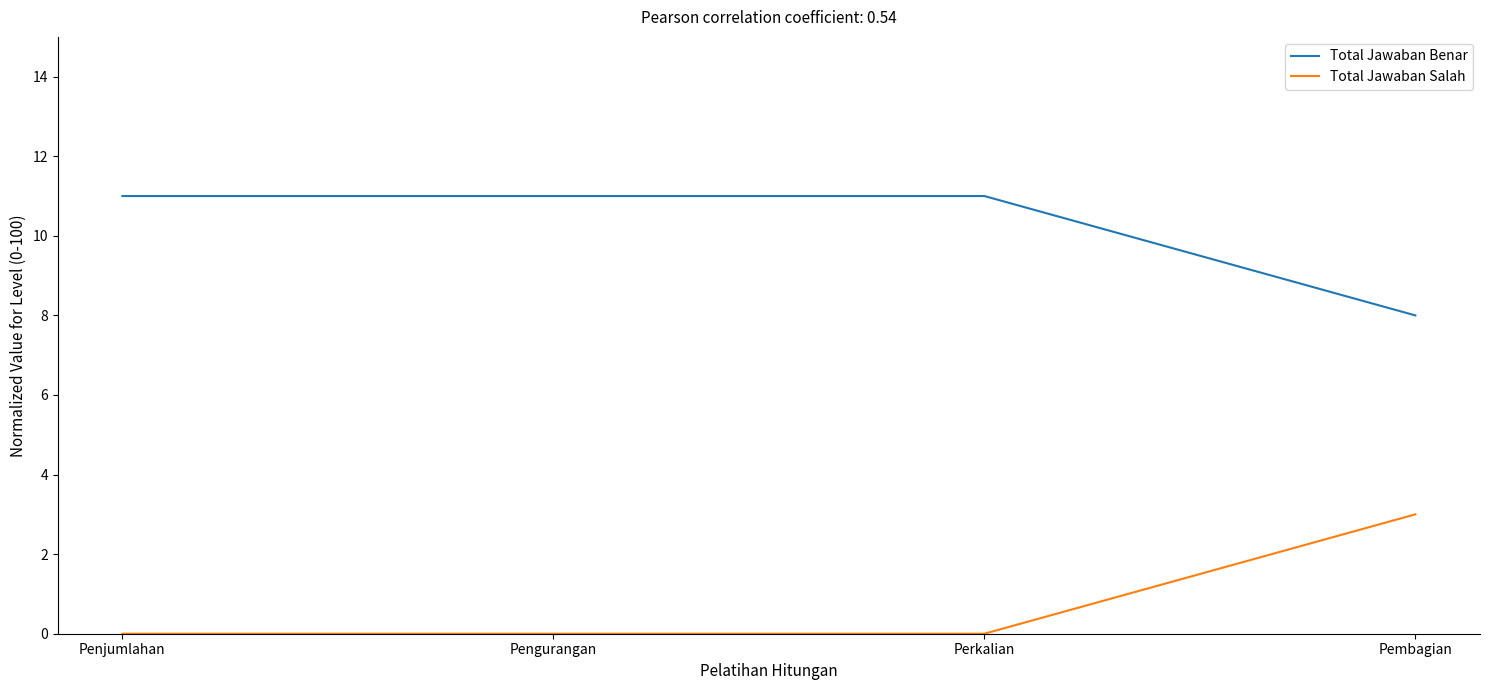

Where is Total Jawaban Benar nearest to the value 9?

Pembagian